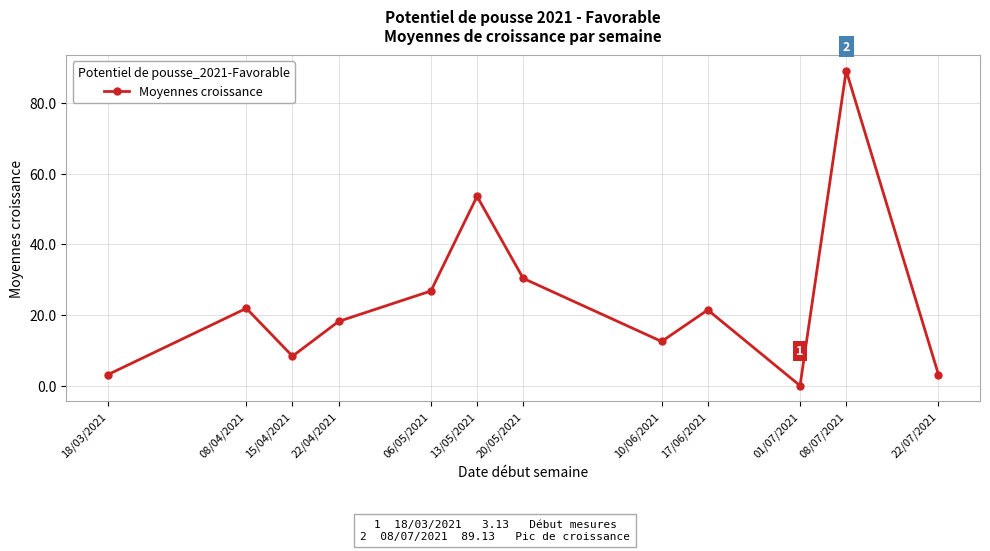

What is the difference between the values at 10/06/2021 and 20/05/2021?

17.9